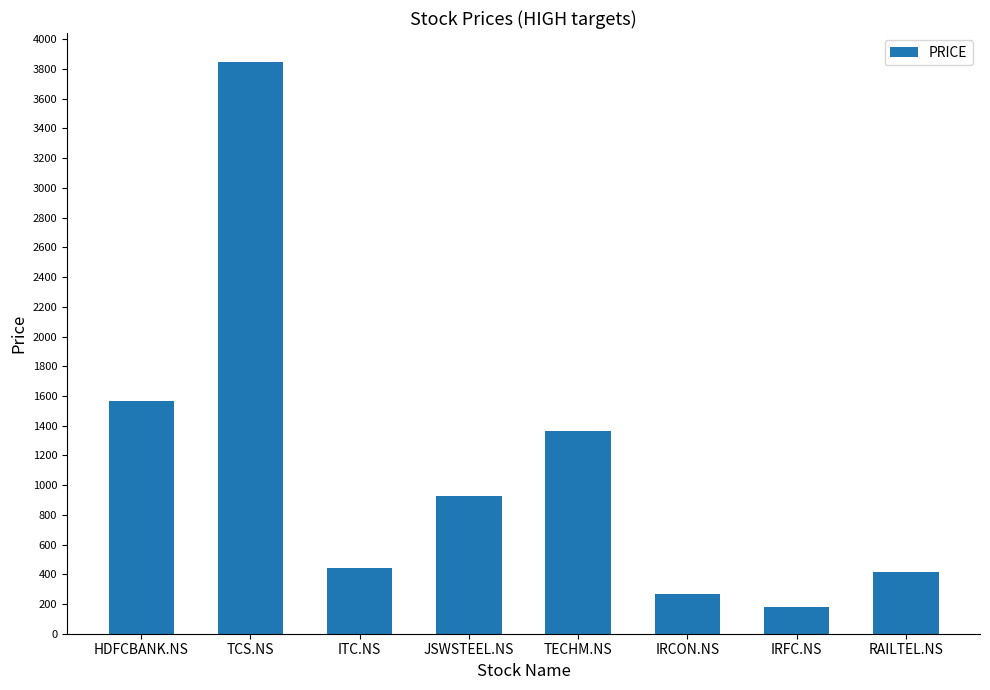

True or false: the data shows 267 at IRCON.NS.

True